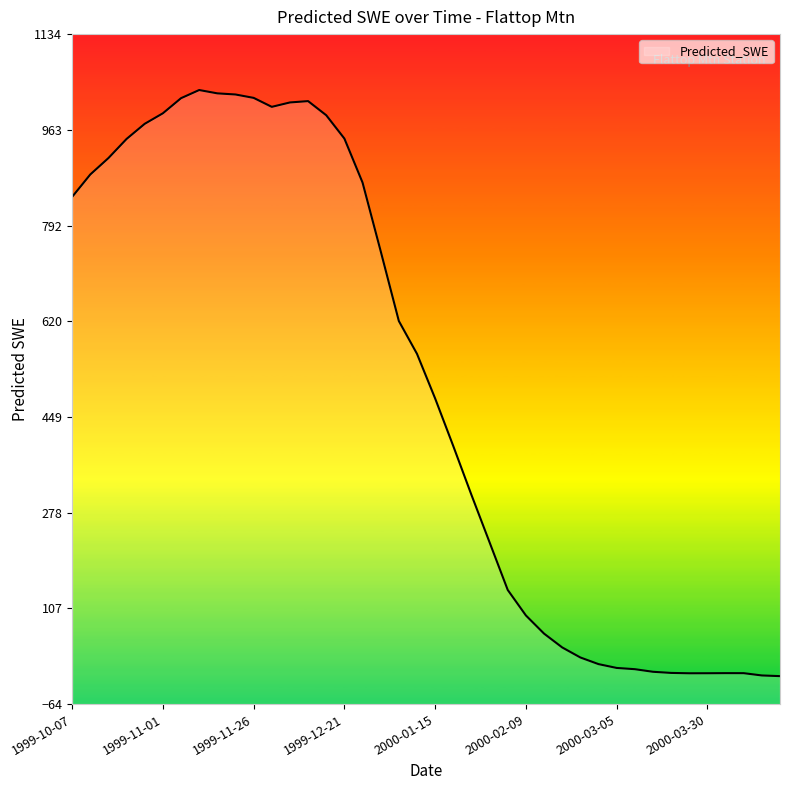

How many data points are less than 562?

20